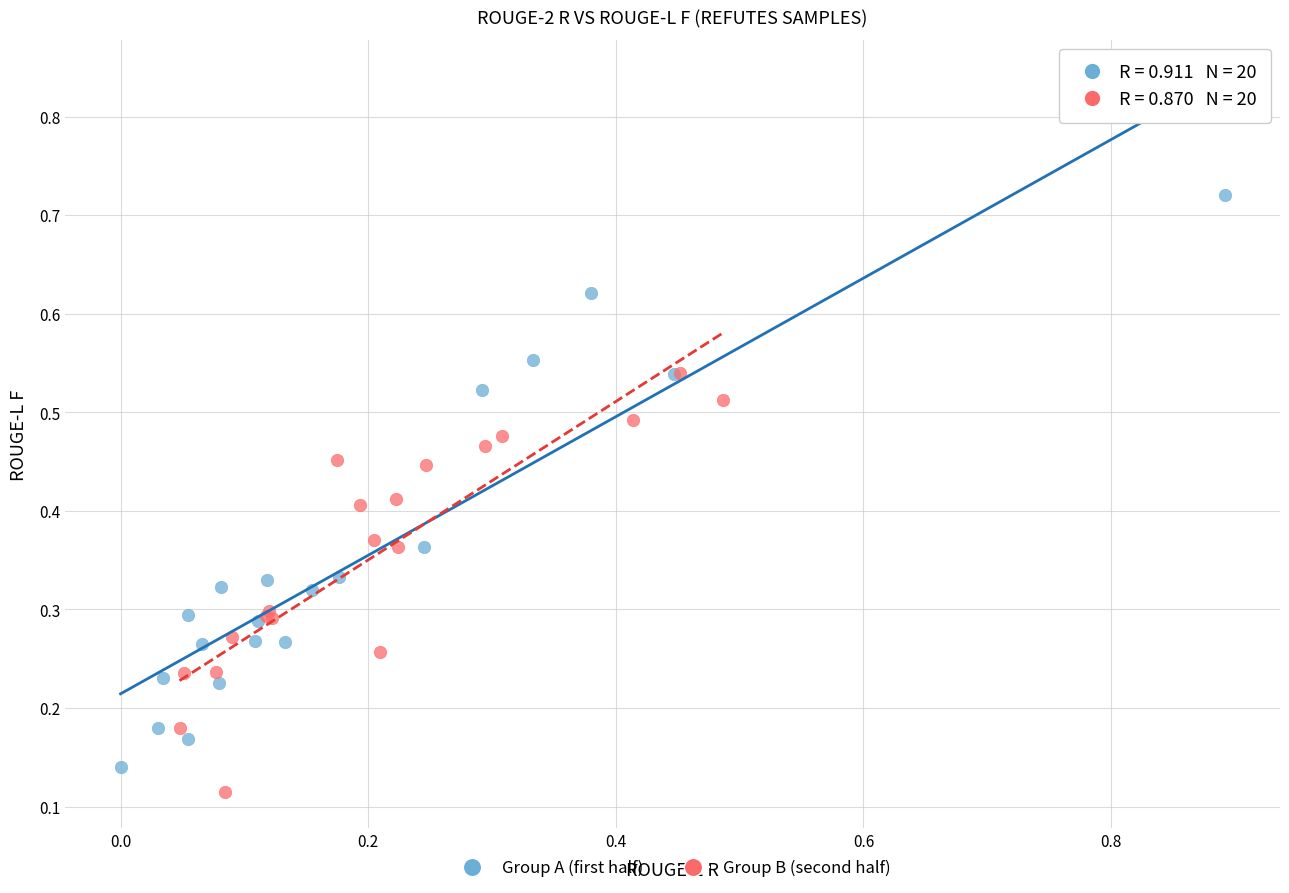

What are all the series names shown in the legend?

Group A (first half), Group B (second half)